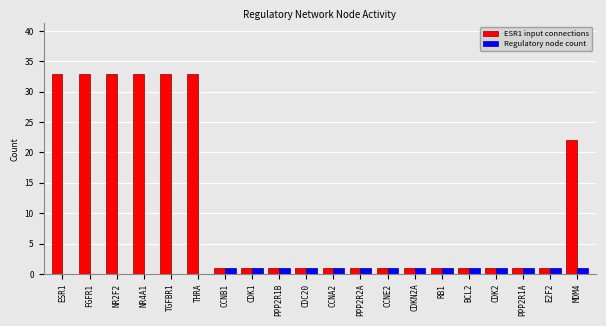

Count the ESR1 input connections values in the range 1 to 33.

20